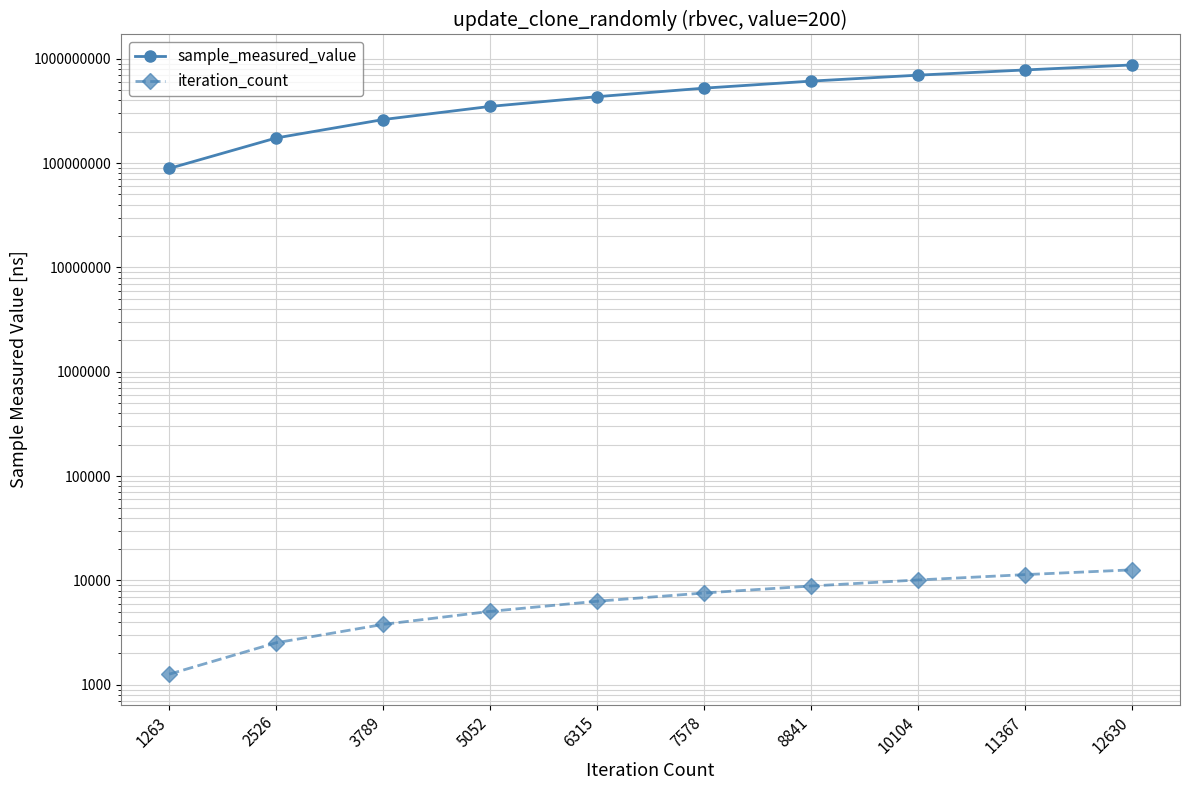

What is the difference between the iteration_count values at 8841 and 6315?

2526